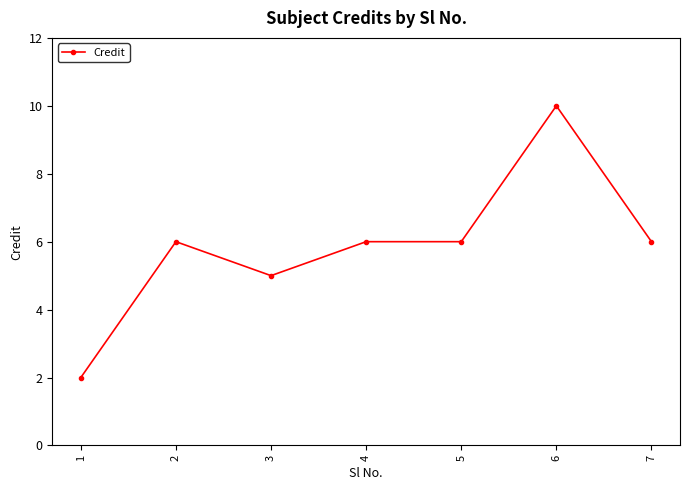

How many values are below 6?

2